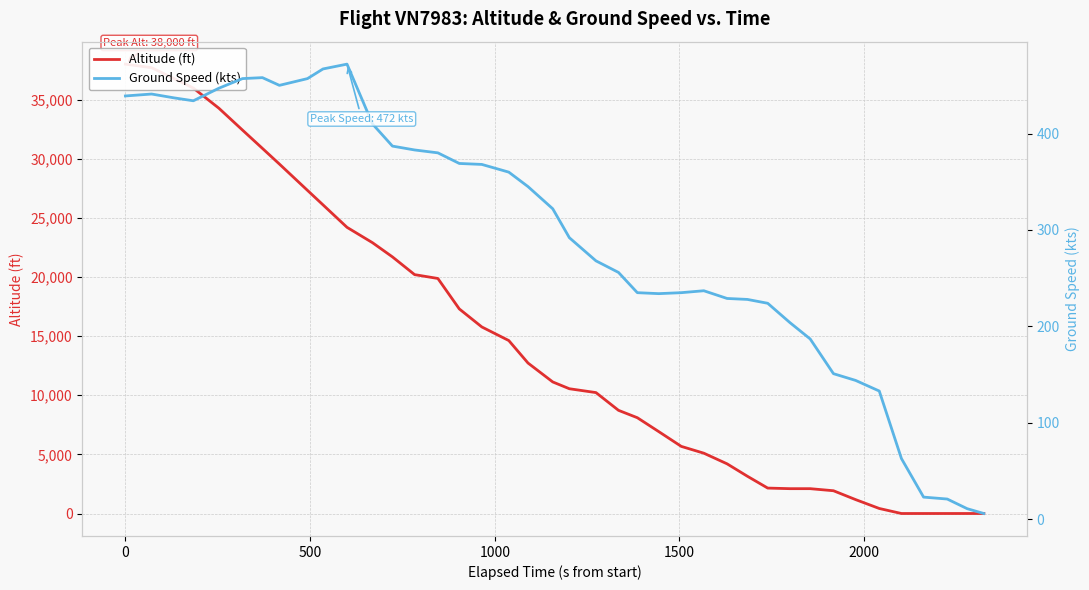

Rank the series by their maximum value, from lowest to highest.

Ground Speed (kts), Altitude (ft)